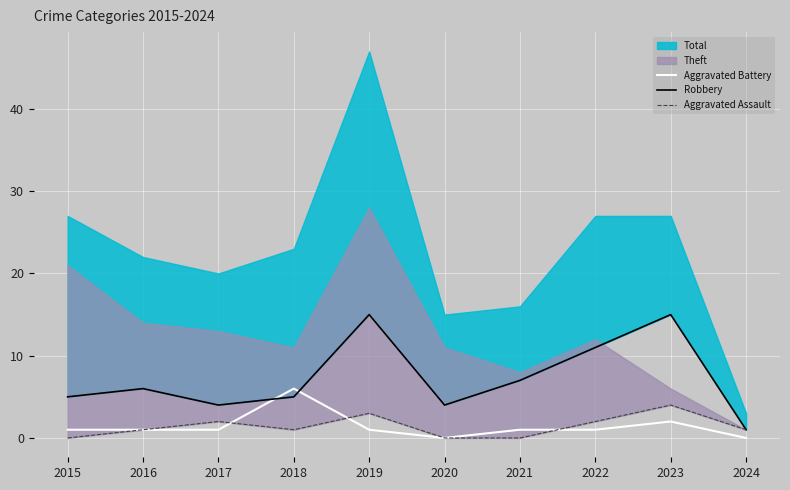

Is it true that Aggravated Battery equals 6 at 2018?

True